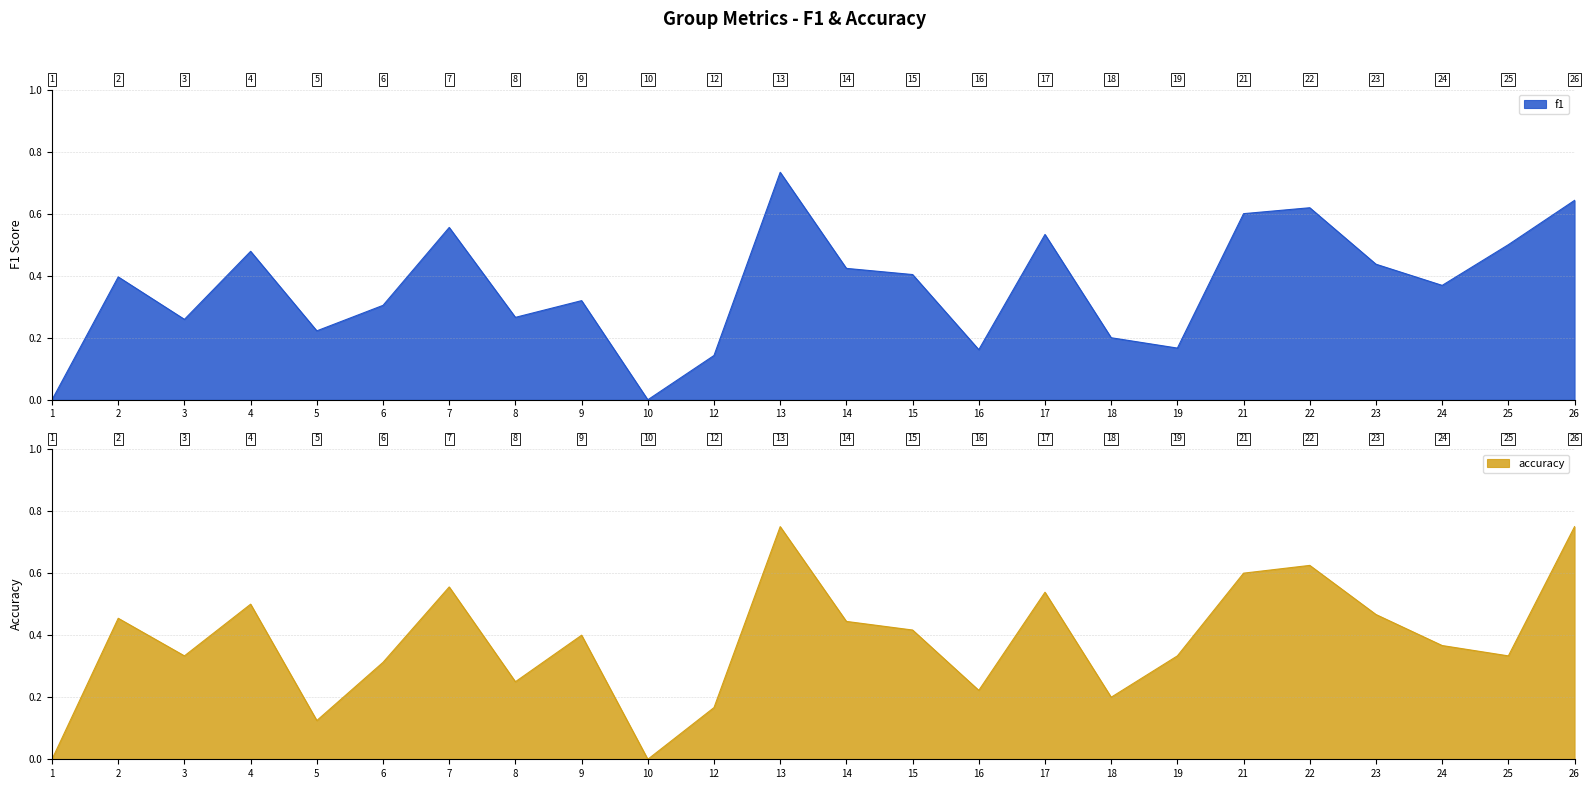

At which category does accuracy reach its first local valley?

3